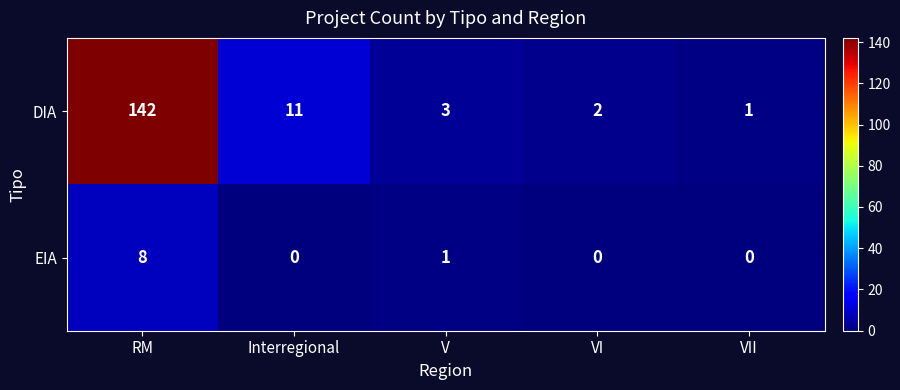

Is it true that EIA equals -4 at Interregional?

False